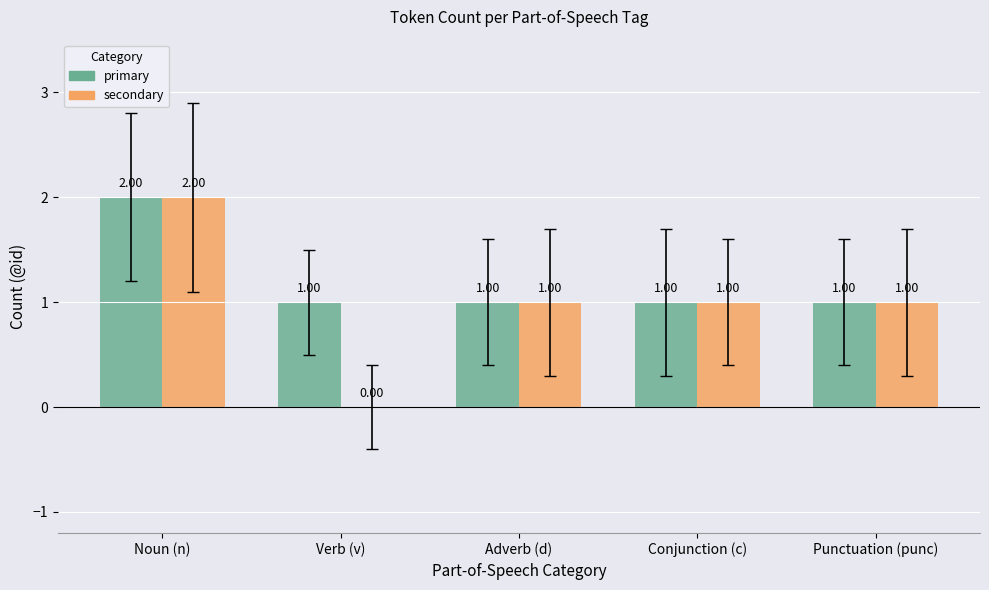

Reading left to right, what are all the values shown in this chart?

primary: Noun (n)=2	Verb (v)=1	Adverb (d)=1	Conjunction (c)=1	Punctuation (punc)=1
secondary: Noun (n)=2	Verb (v)=0	Adverb (d)=1	Conjunction (c)=1	Punctuation (punc)=1